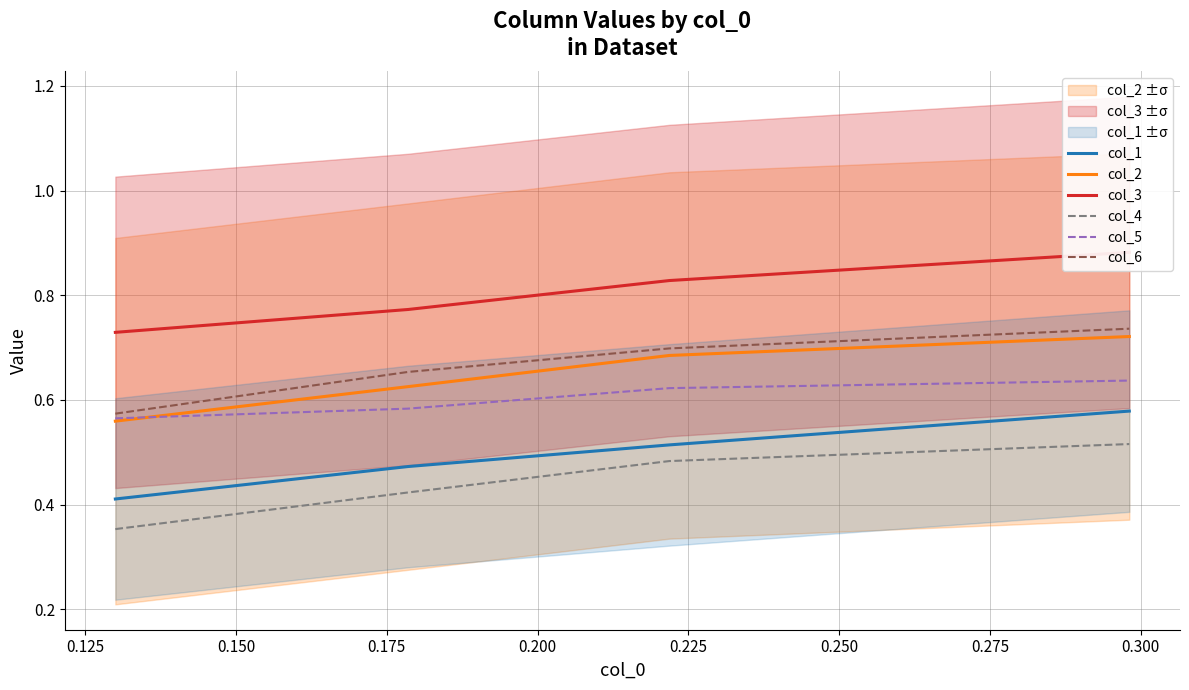

What are all the series names shown in the legend?

col_1, col_2, col_3, col_4, col_5, col_6